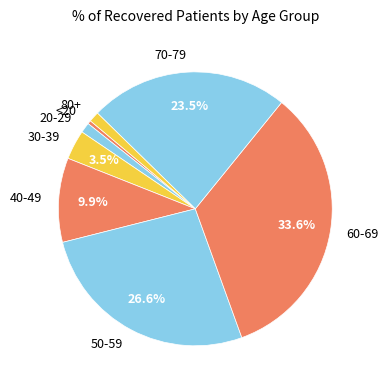

Is it true that 70-79 is 38% of the pie?

False